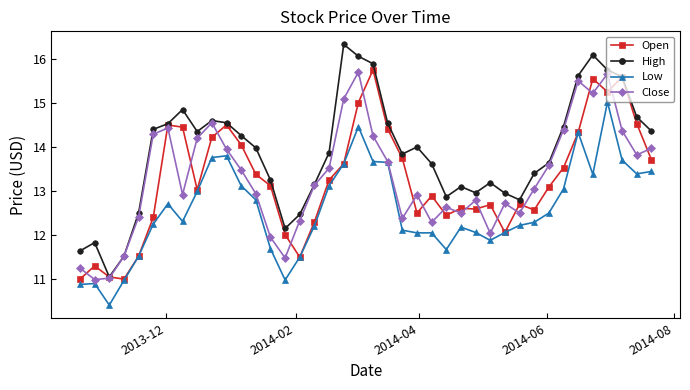

How many data points in High are less than 13?

11